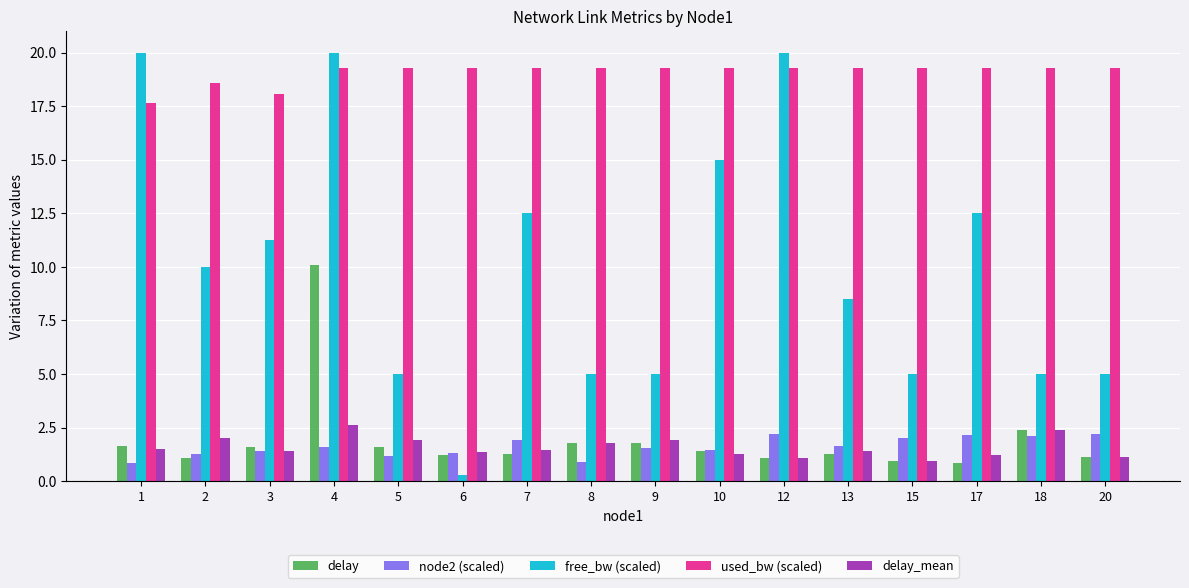

What is the difference between the second highest and second lowest values in the used_bw (scaled) series?

1.2